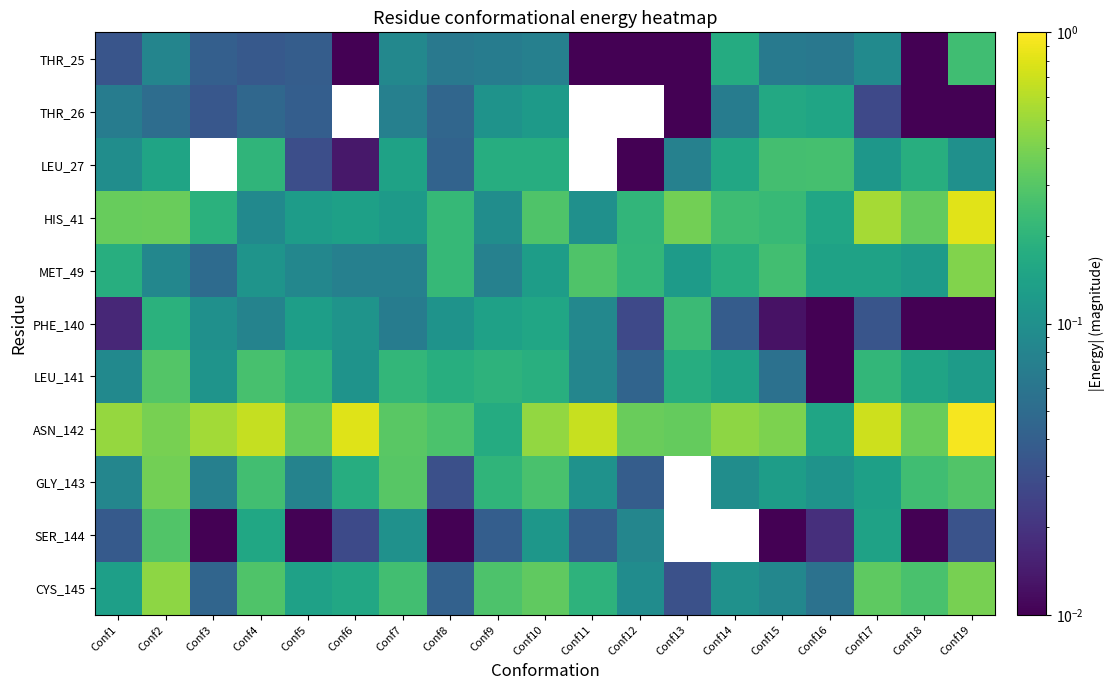

Read the MET_49 value at Conf7.

0.1